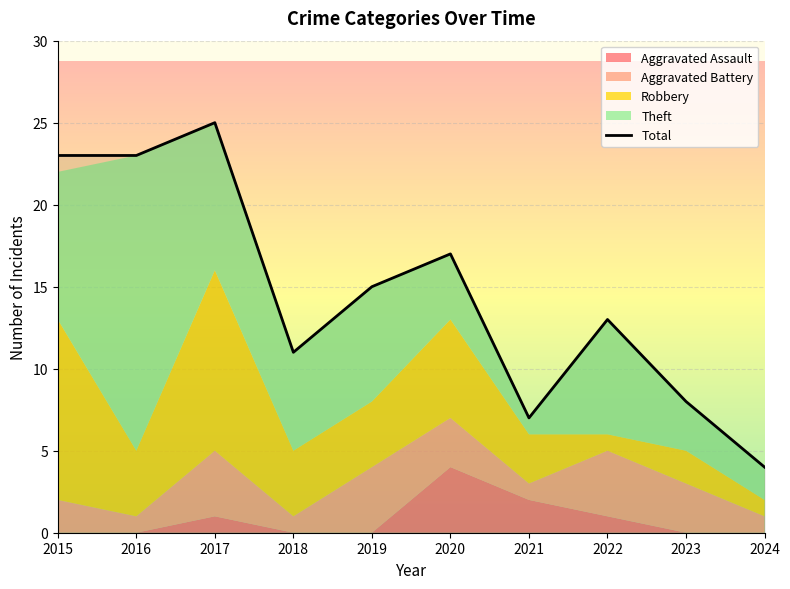

Reading left to right, what are all the values shown in this chart?

2015=23	2016=23	2017=25	2018=11	2019=15	2020=17	2021=7	2022=13	2023=8	2024=4